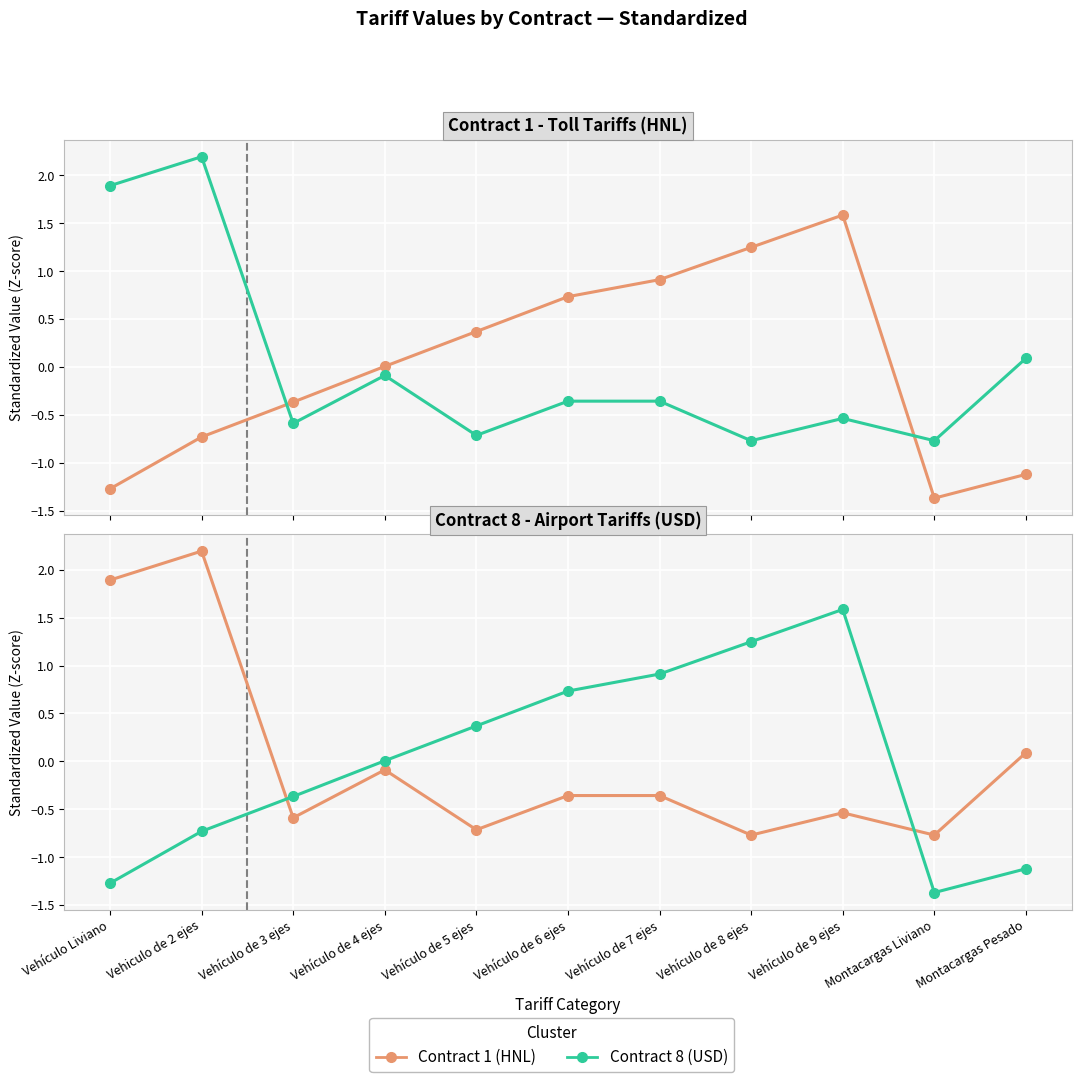

How many values in Contract 1 (HNL) are below zero?

8